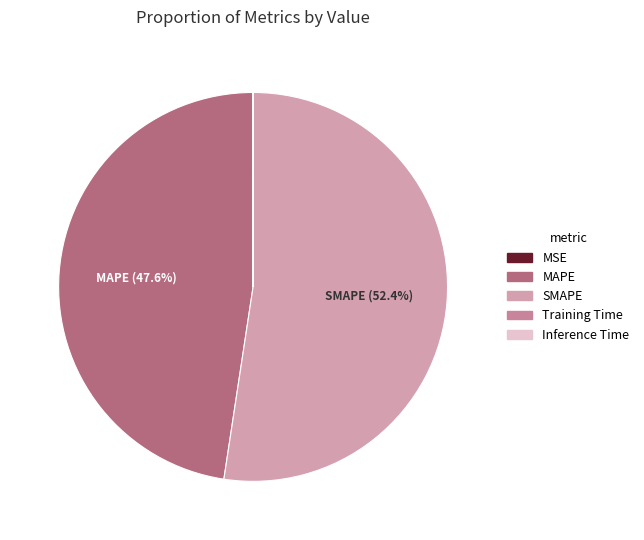

To the nearest percent, what is the average slice percentage?

20%